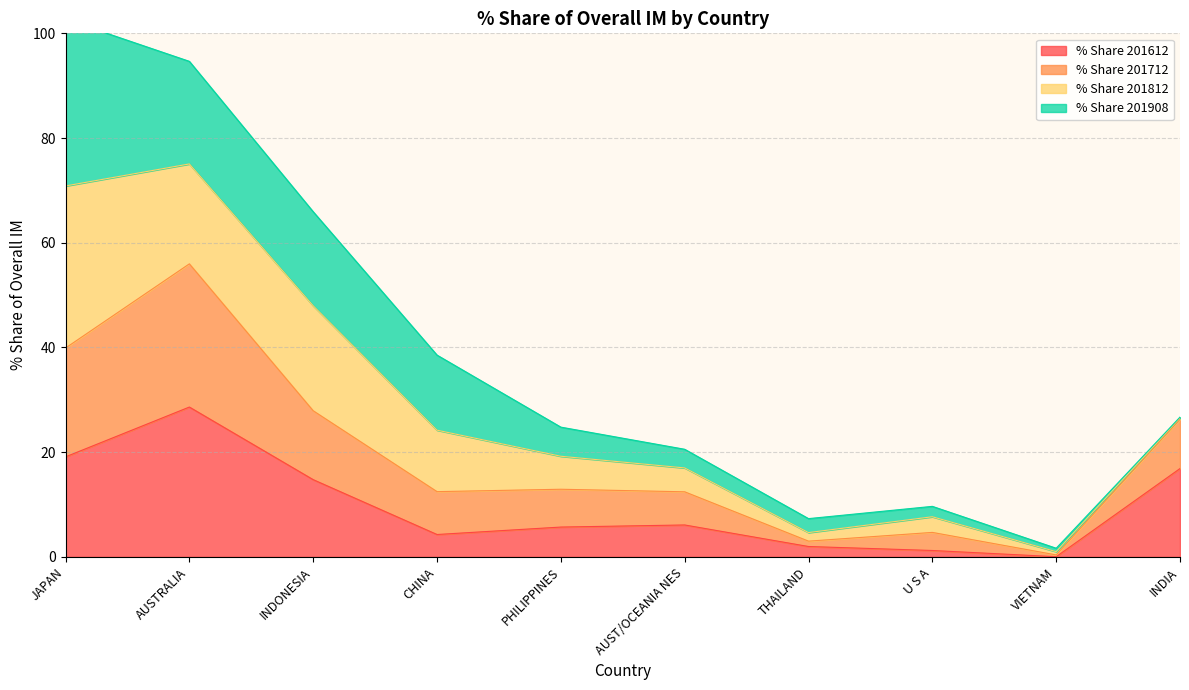

True or false: % Share 201612 has a value of 16.9 at INDIA.

True